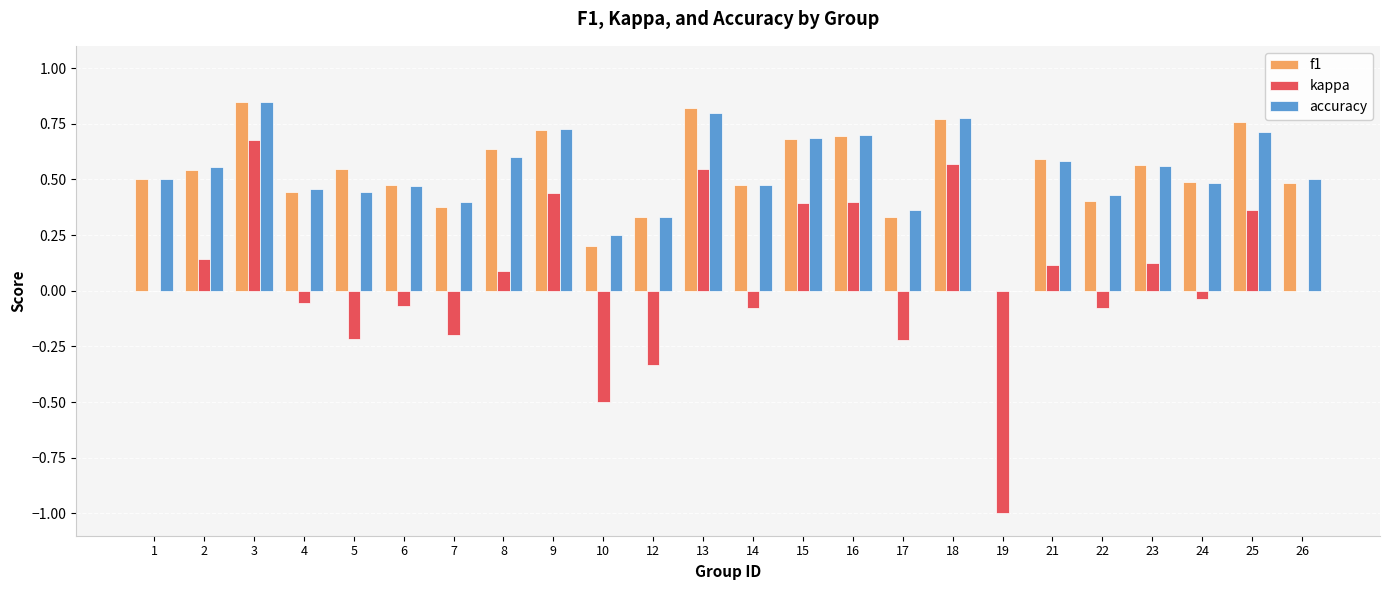

What is the sum of all f1 values?

12.7